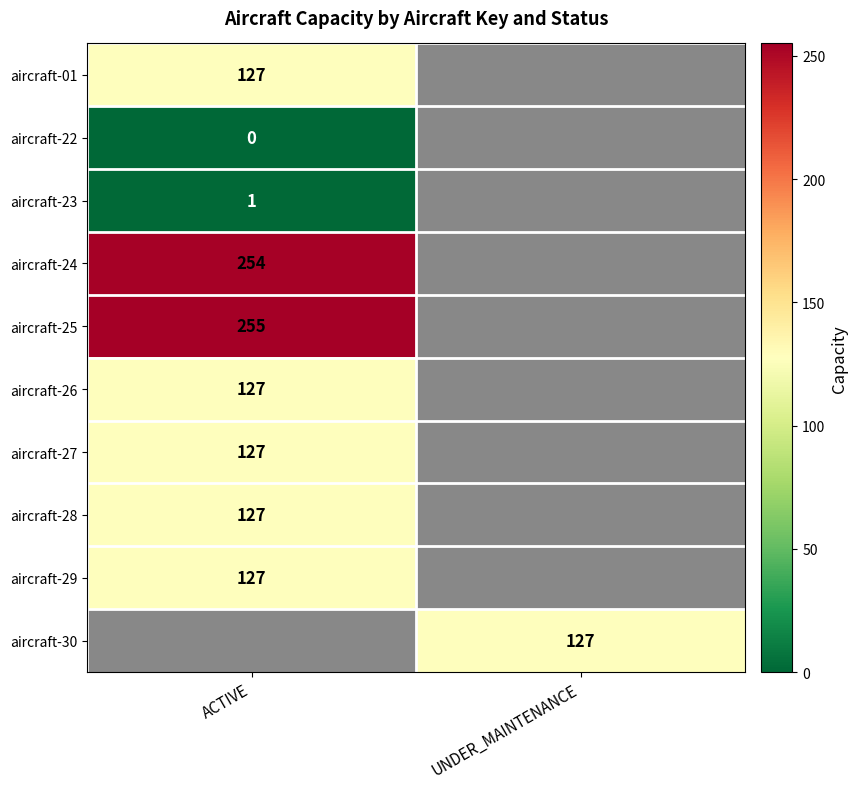

At which category does the chart reach its peak across all series?

ACTIVE